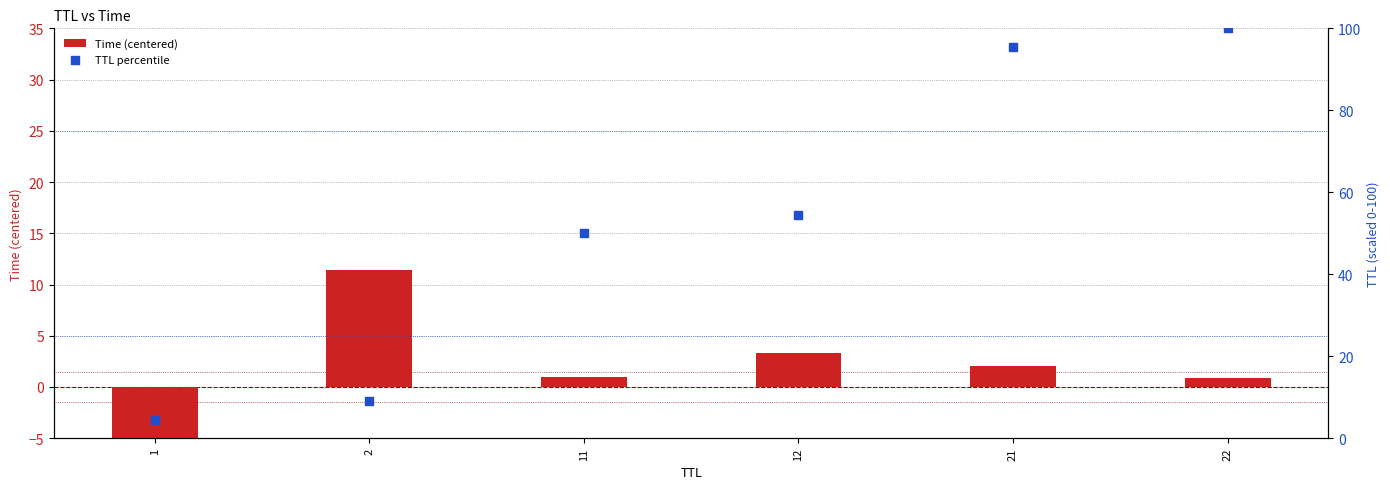

Which series has the largest total across all categories?

TTL percentile